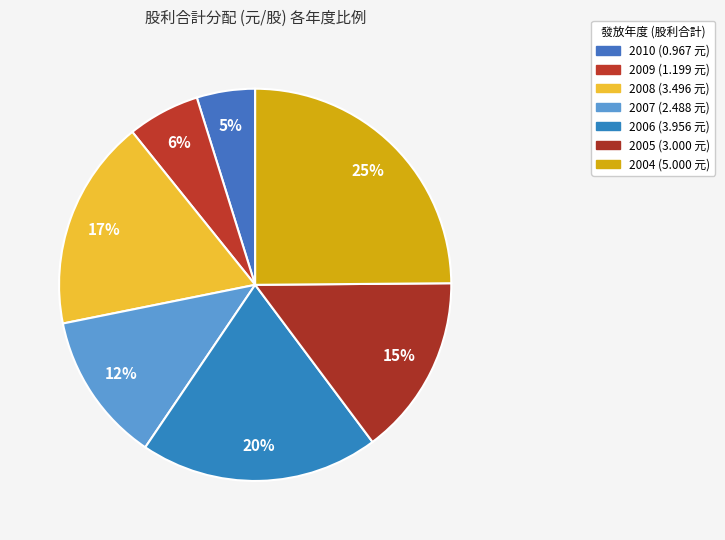

To the nearest percent, what is the combined percentage of 2006 and 2009?

26%